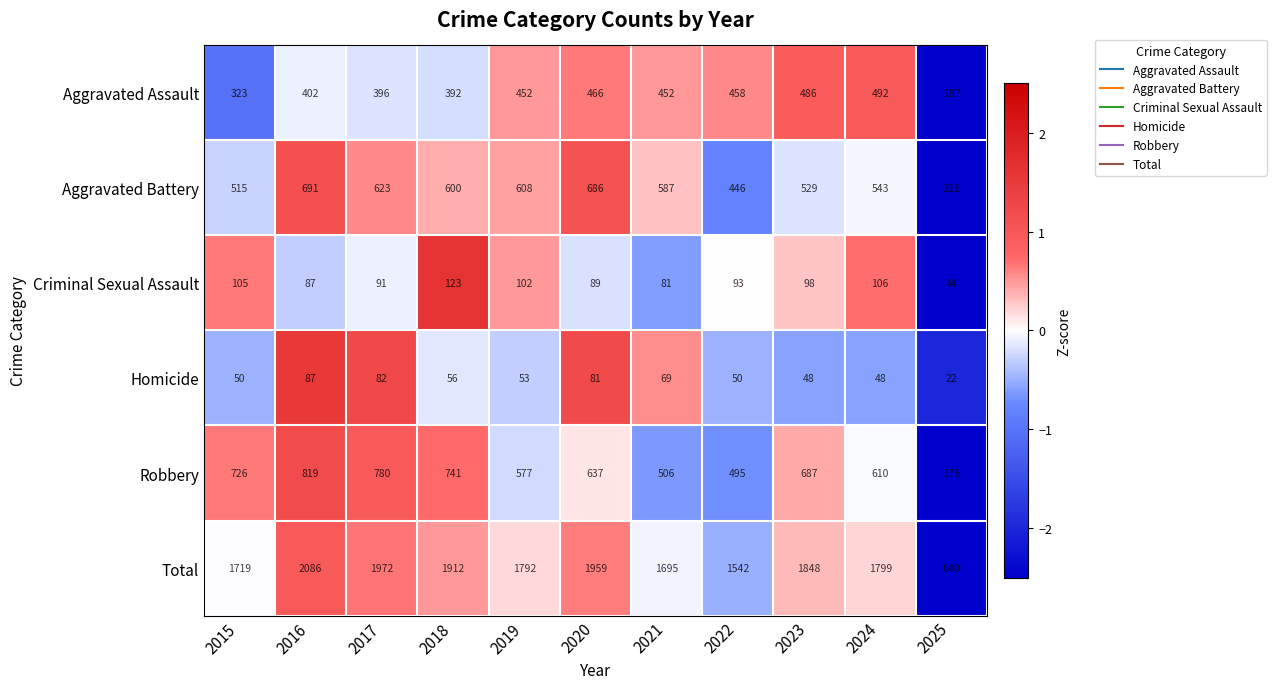

The value of Aggravated Battery at 2021 is 587. True or false?

True